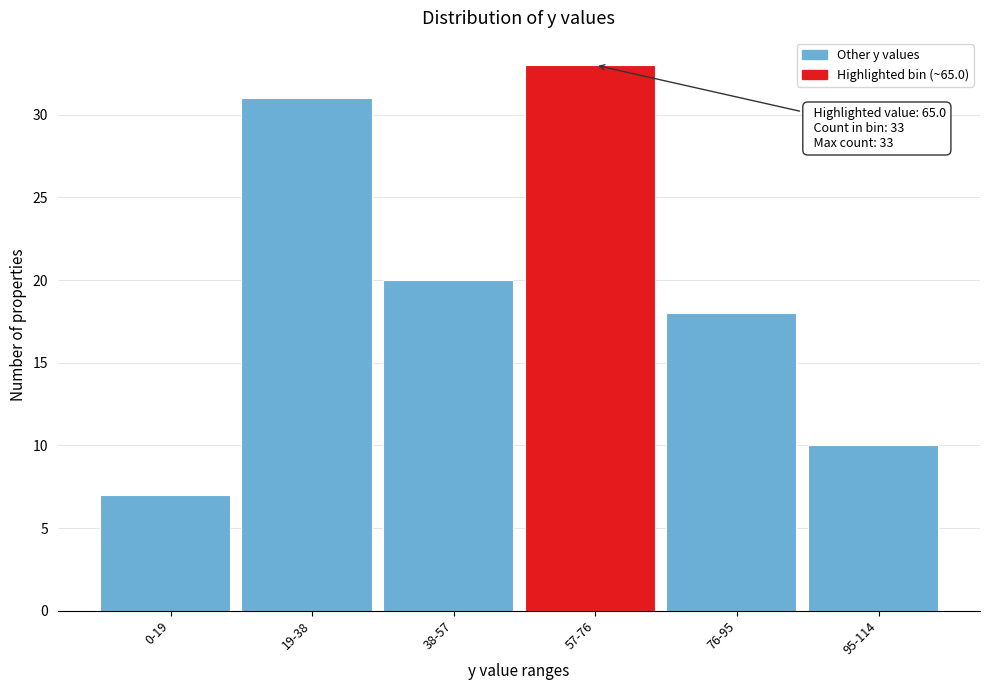

Reading left to right, list all the values displayed in this chart.

7	31	20	33	18	10